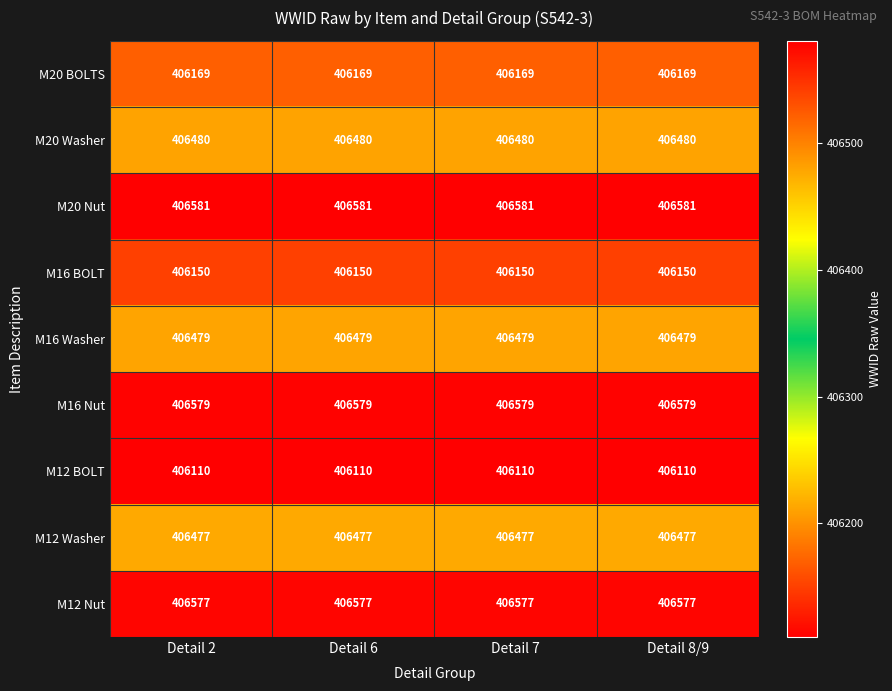

What is the greatest value displayed?

406581